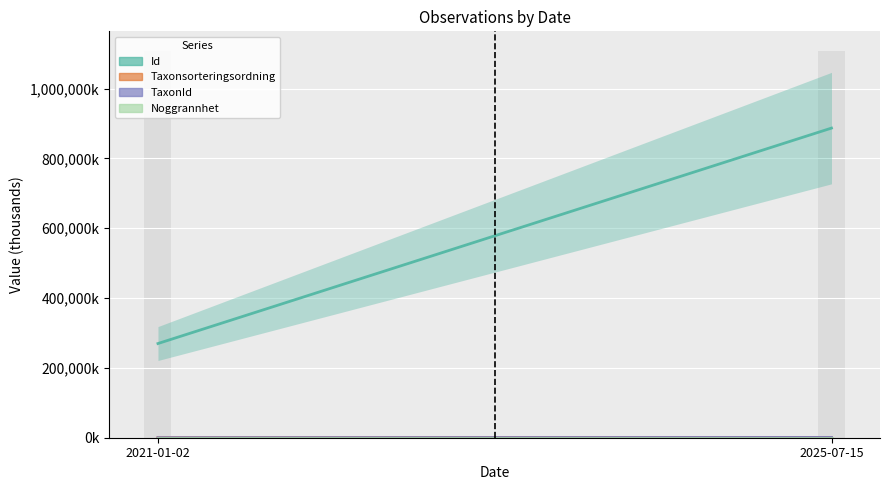

Between 2025-07-15 and 2021-01-02, which is larger?

2025-07-15